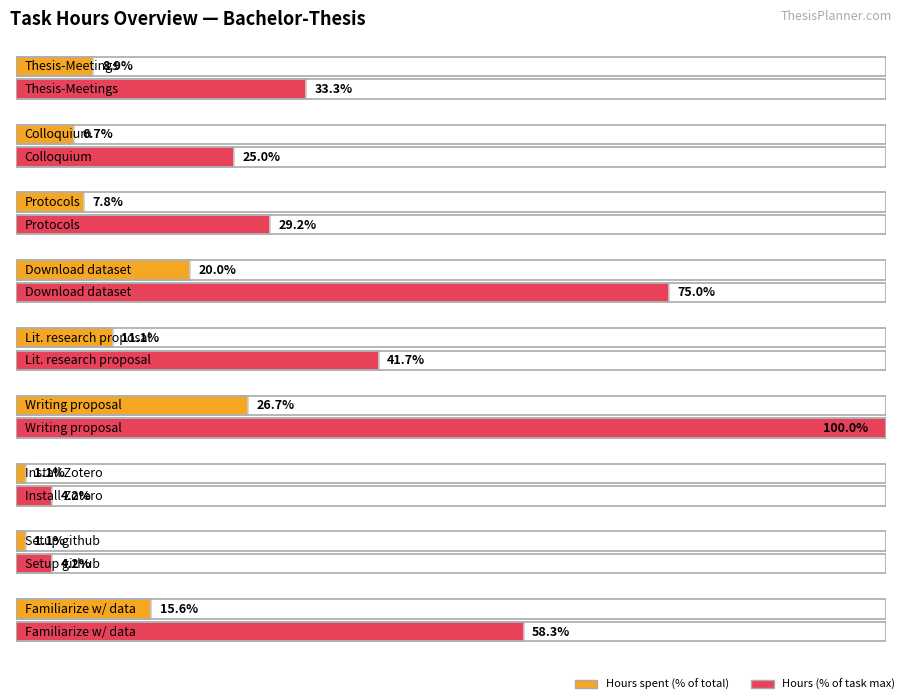

At which label does the data first exceed 1?

Thesis-Meetings